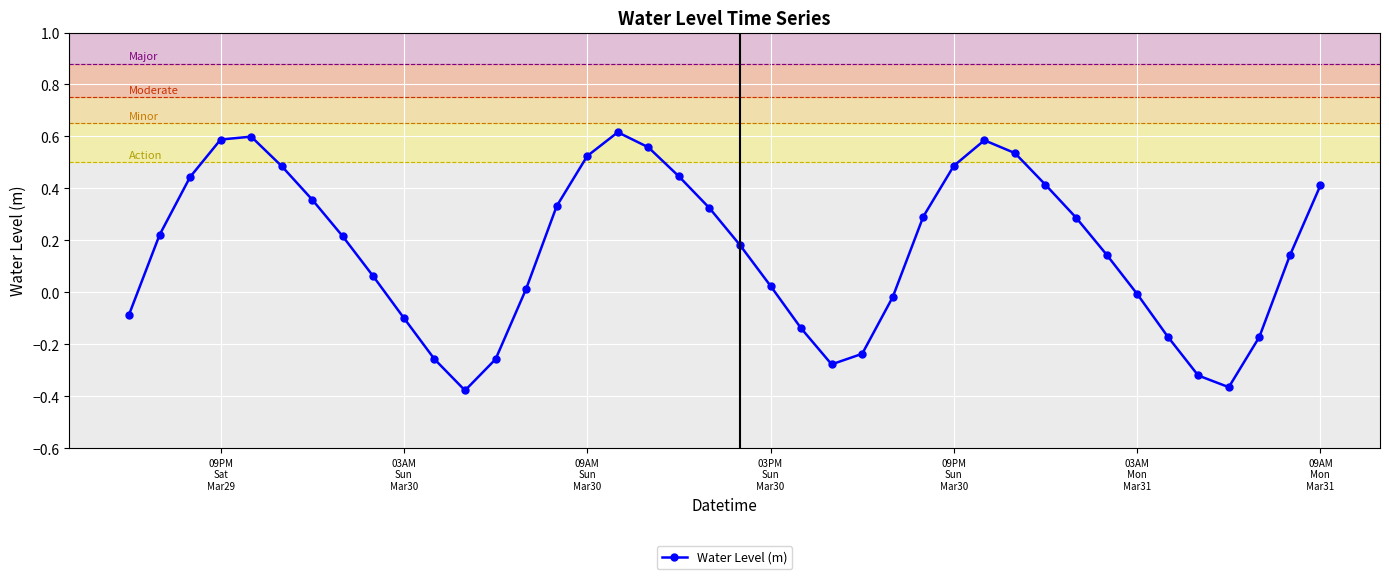

True or false: there are more than 2 points higher than both neighbors.

True